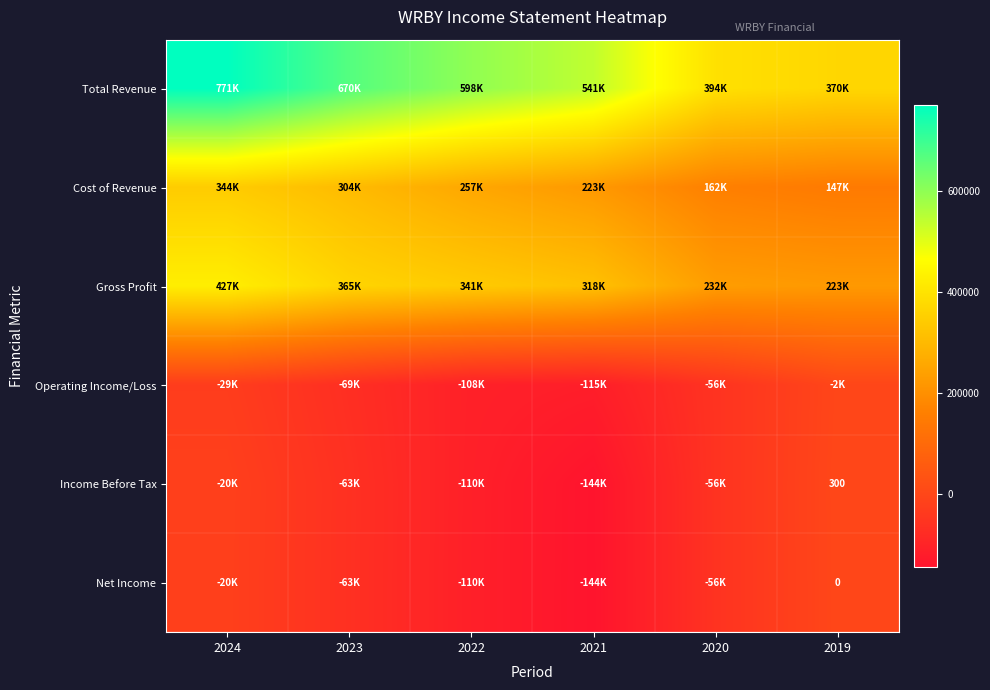

How many data points in Income Before Tax are less than -55700?

3